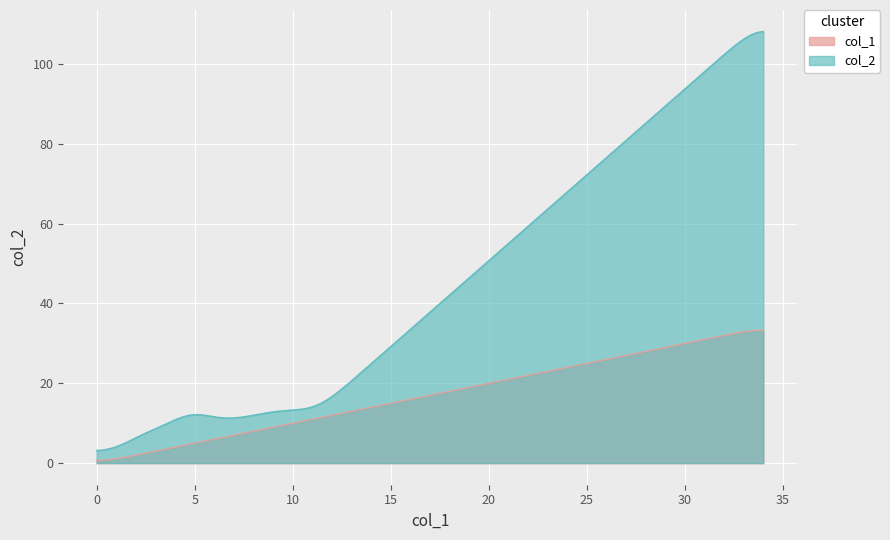

The col_1 series shows -23 at eyebrow_thickness. True or false?

False